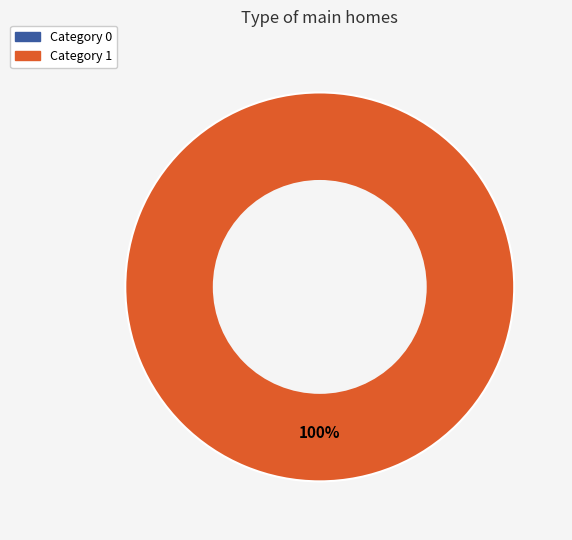

Count the number of slices in the pie.

2